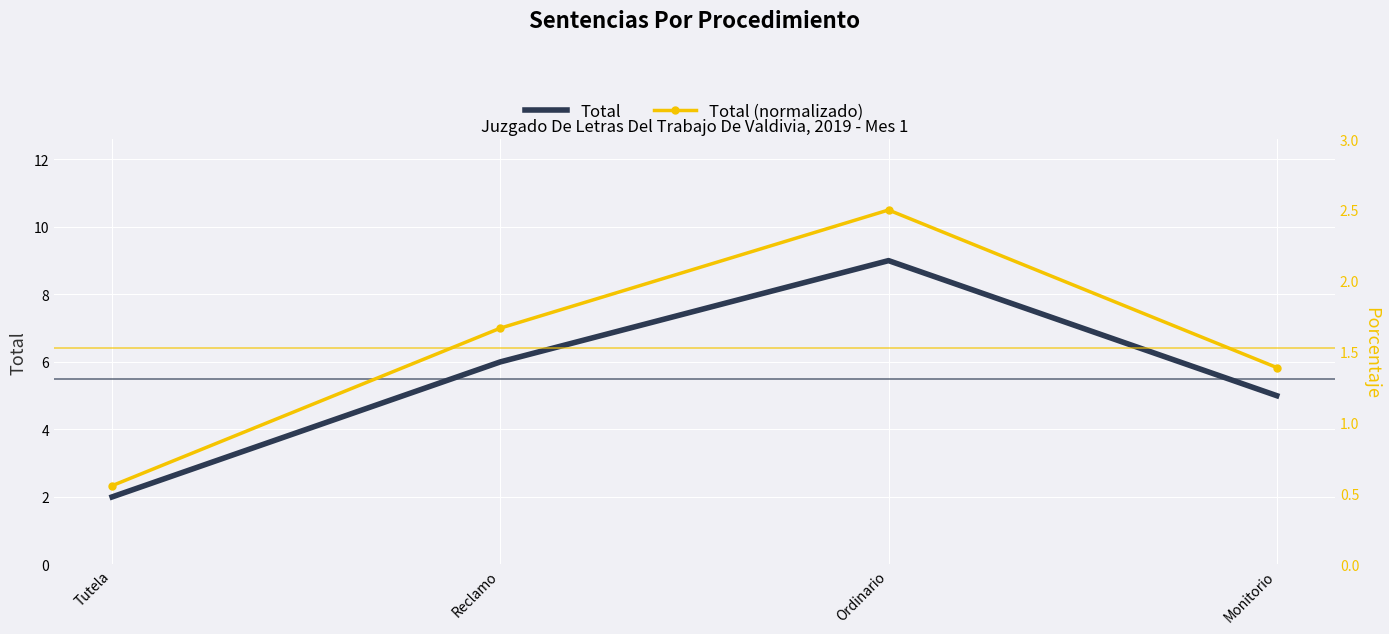

Is it true that Total equals 9 at Monitorio?

False